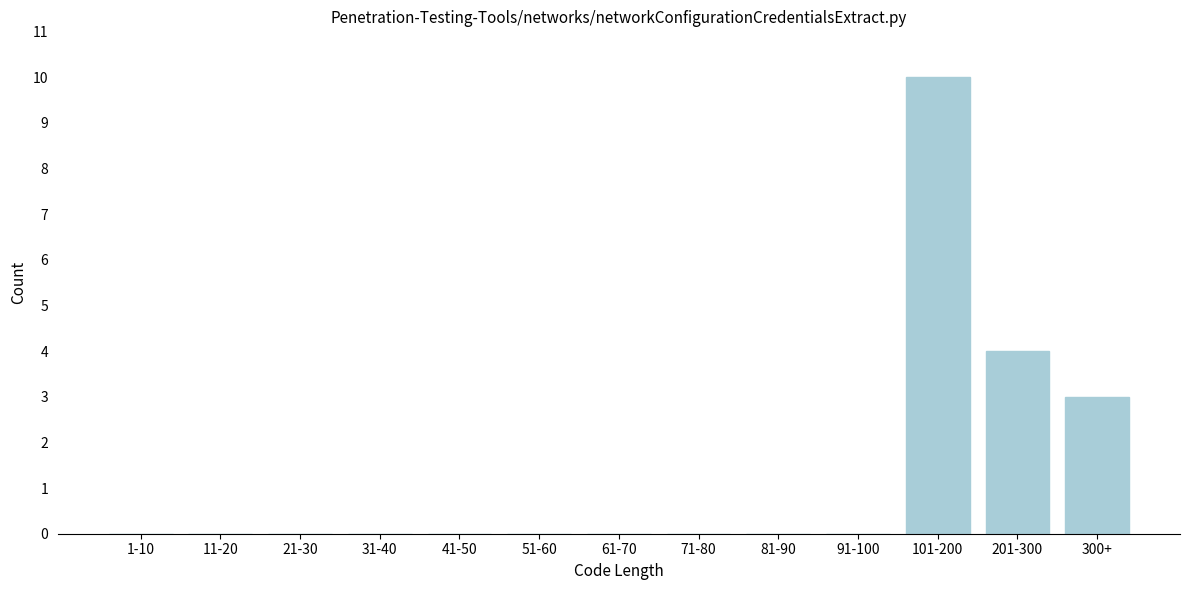

Reading right to left, transcribe all the data shown in this chart.

300+=3	201-300=4	101-200=10	91-100=0	81-90=0	71-80=0	61-70=0	51-60=0	41-50=0	31-40=0	21-30=0	11-20=0	1-10=0